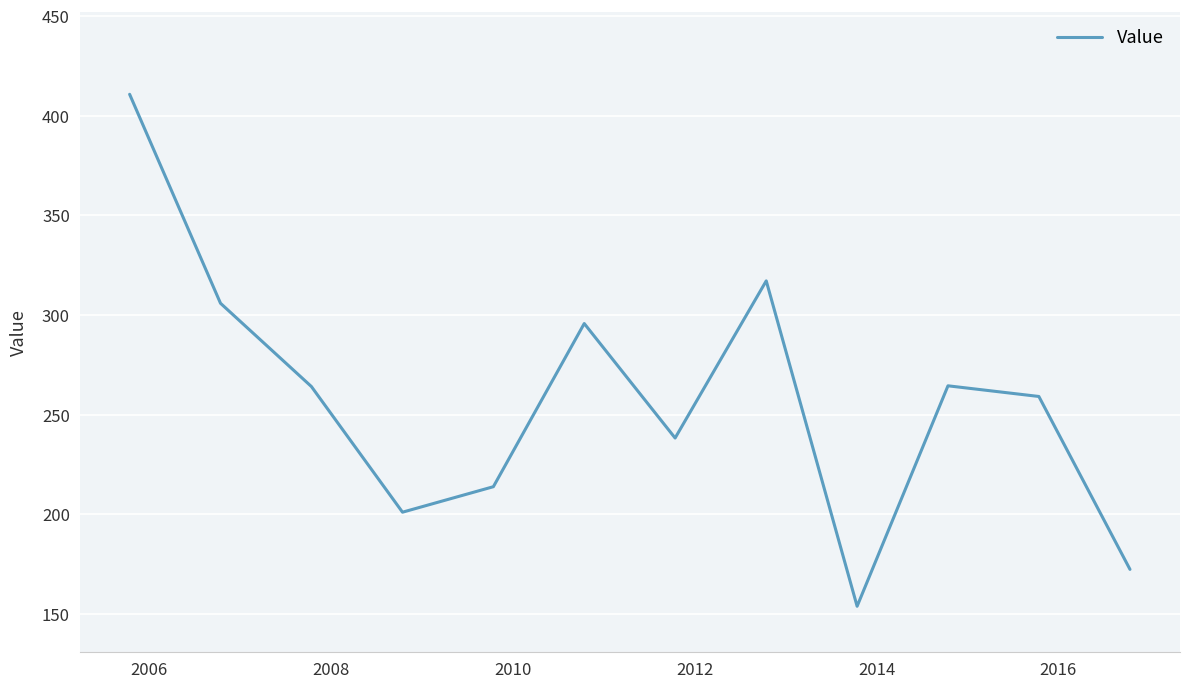

What is the difference between the maximum and minimum values?

256.8